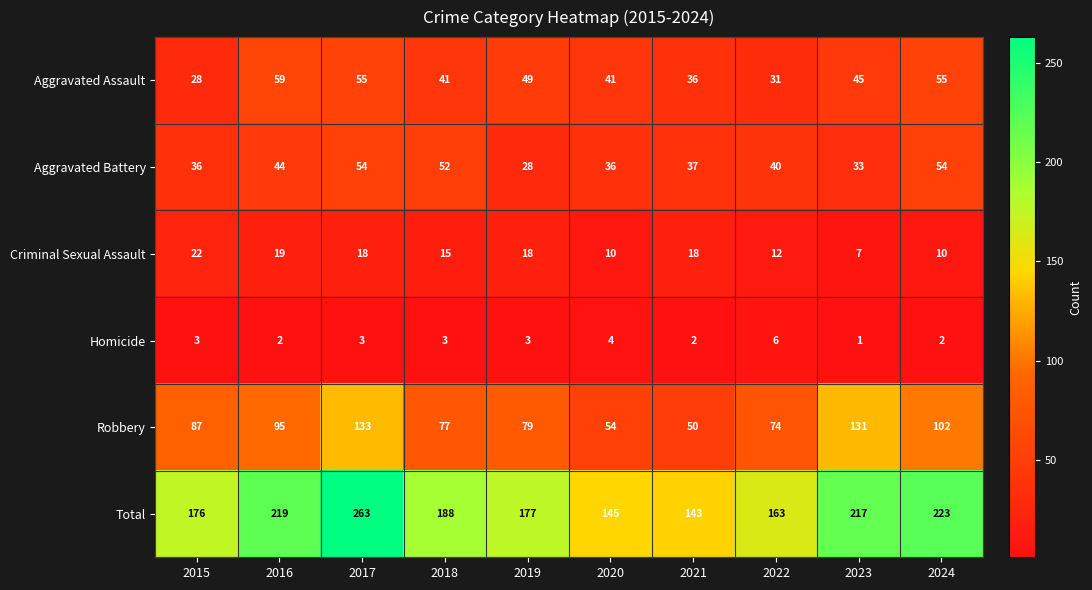

What is the difference between the highest and lowest values at 2020?

141